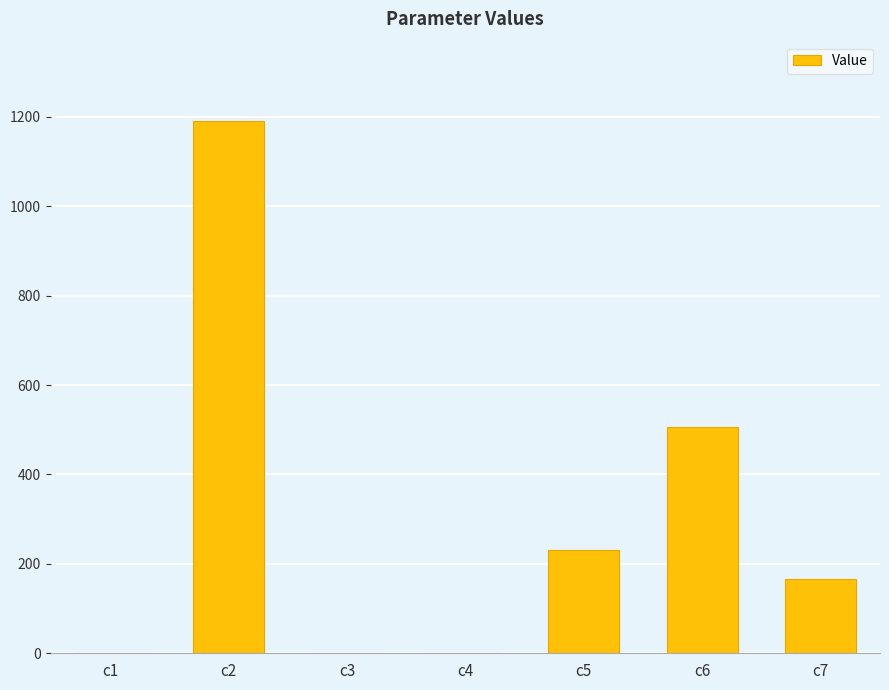

The chart shows a value of 0.0 at c3. True or false?

True